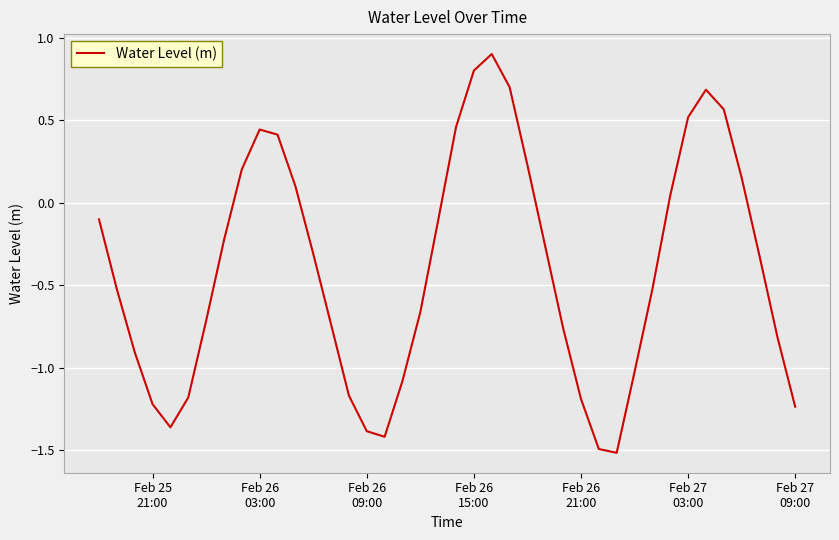

What is the maximum value shown in the chart?

0.9